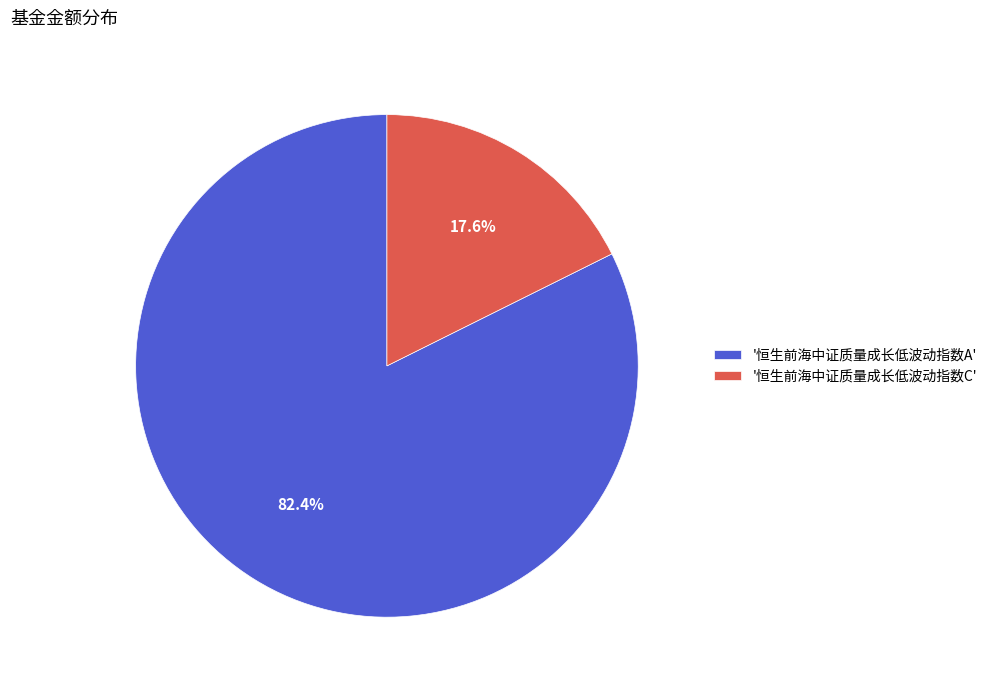

Combined, do '恒生前海中证质量成长低波动指数C' and '恒生前海中证质量成长低波动指数A' account for over 50%?

Yes